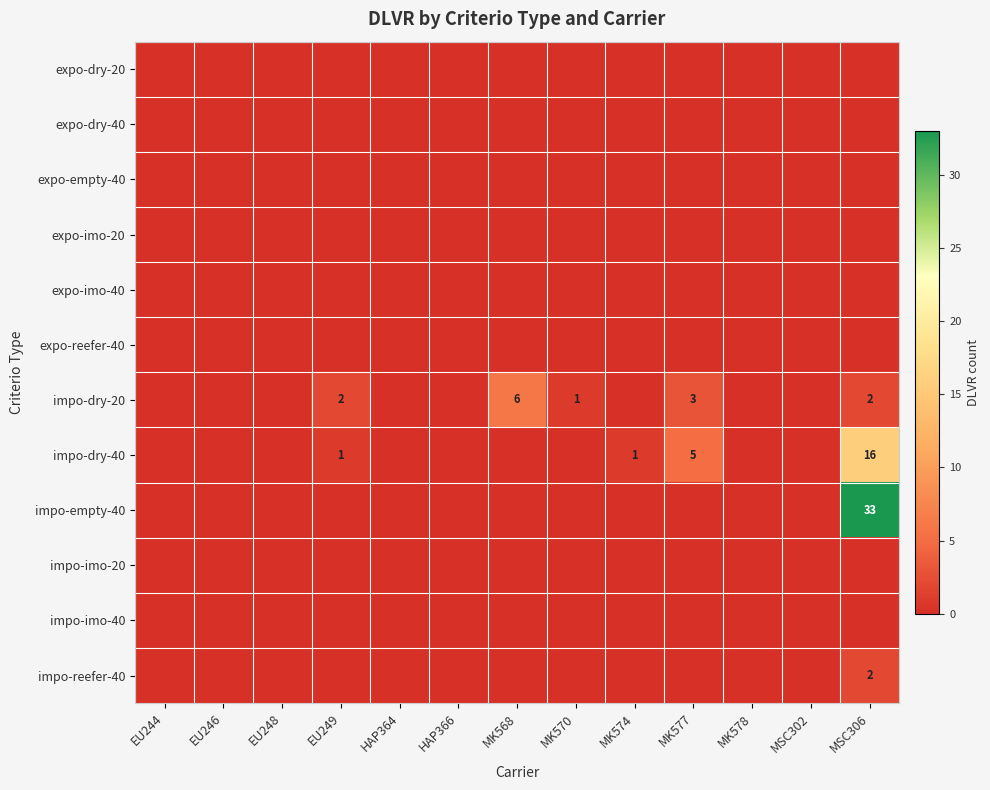

The impo-dry-20 series shows 2 at MK570. True or false?

False